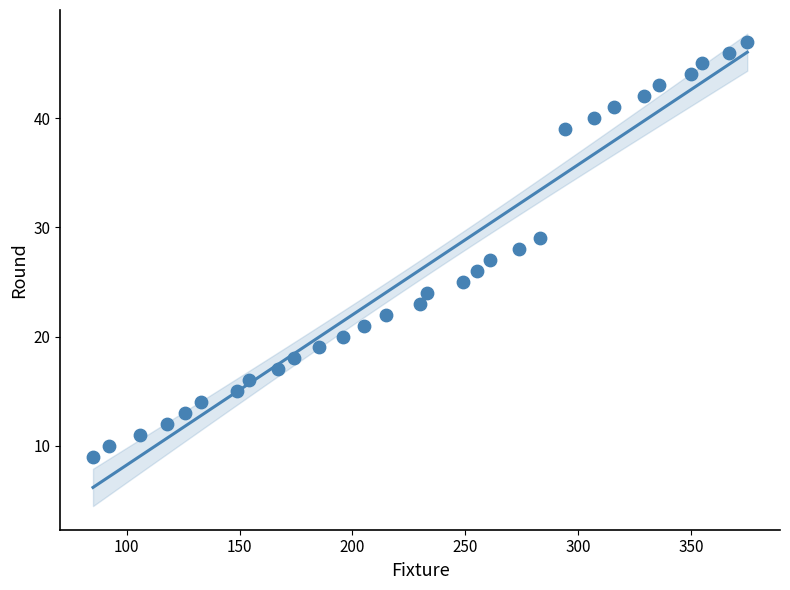

What is the range of X values (max minus min)?

290